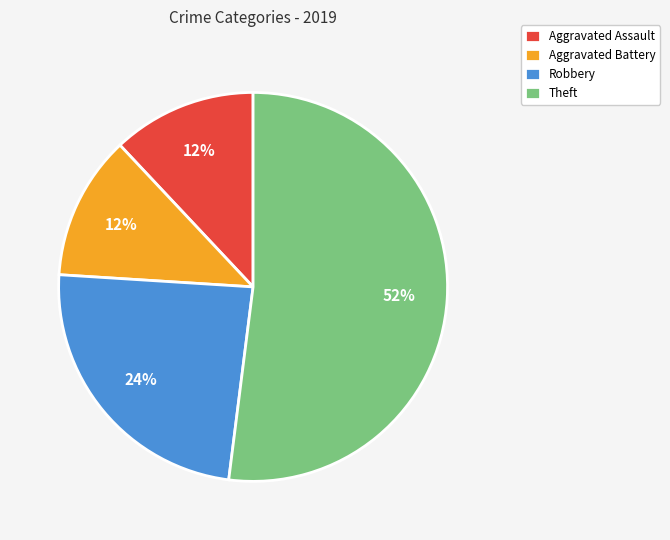

True or false: Robbery accounts for 32% of the total.

False